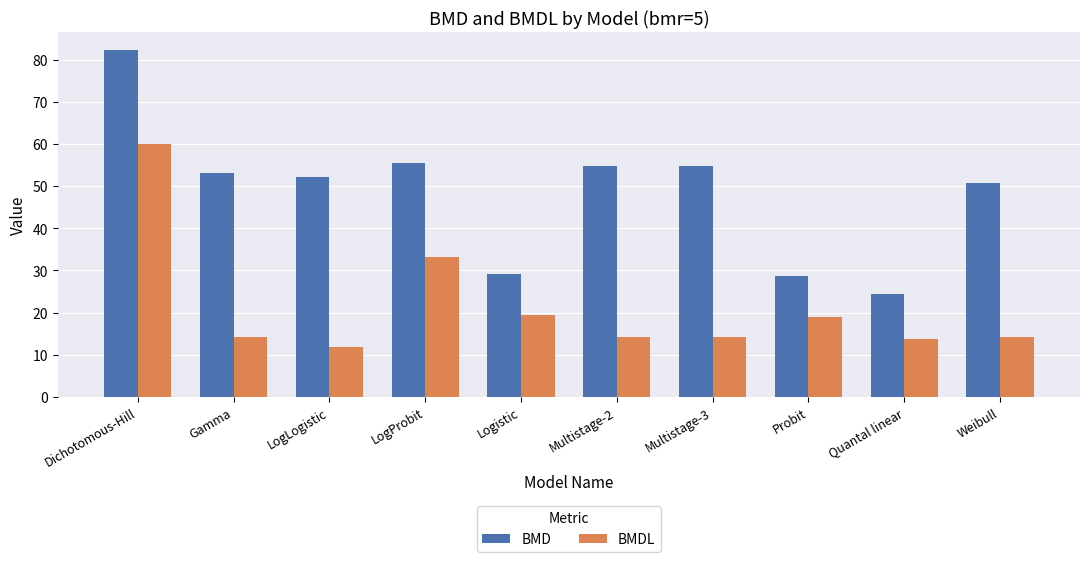

How many categories are shown in the chart?

10